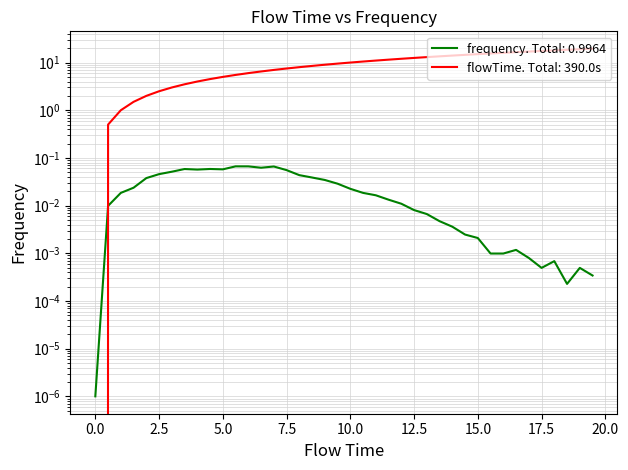

In frequency, how many points are higher than both neighbors (excluding endpoints)?

7